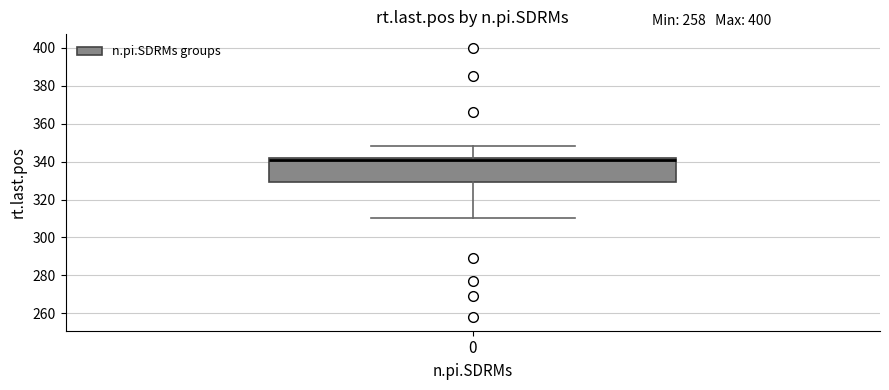

Where is the lower edge of the box at x = 0 on the y-axis? The values are not printed on the chart, so give them approximately, as read against the axis.

330